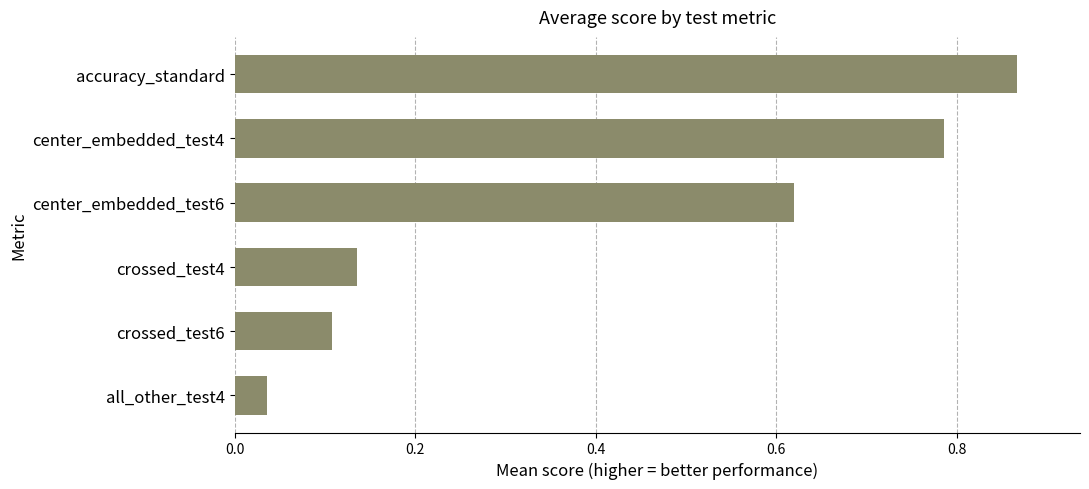

How many data points does each series have?

6